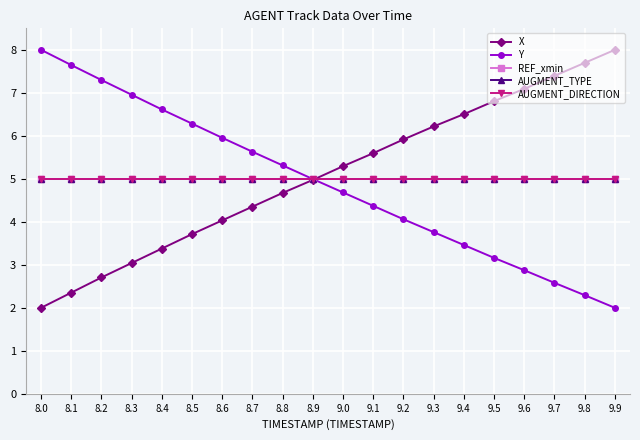

What is the value of the AUGMENT_TYPE point at the 16th from the left?

5.0